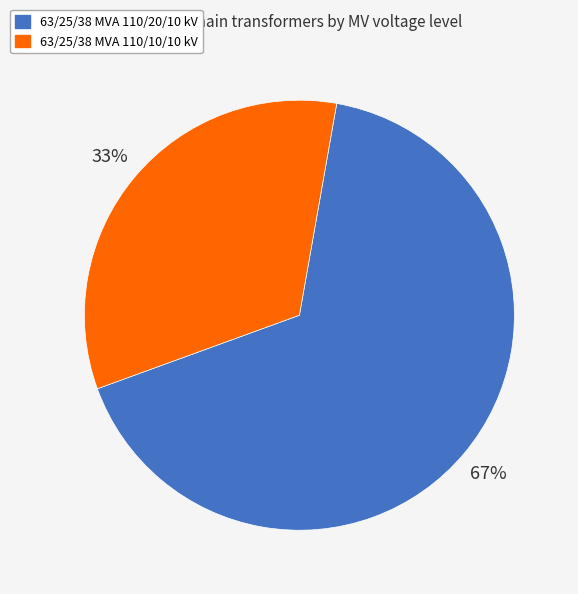

Does 63/25/38 MVA 110/10/10 kV represent more than half of the total?

No